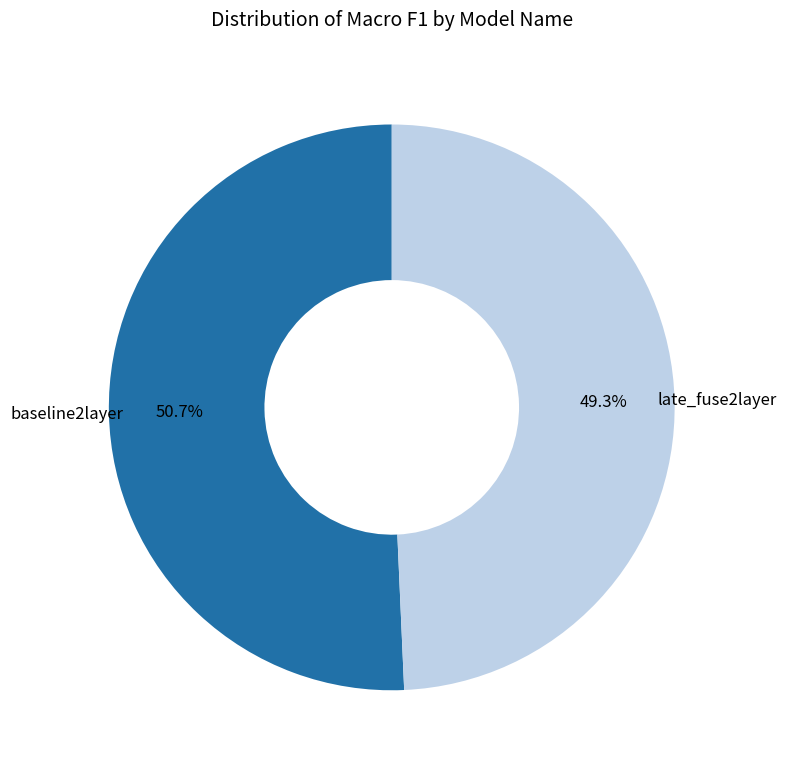

Which category has the smallest portion of the pie?

late_fuse2layer